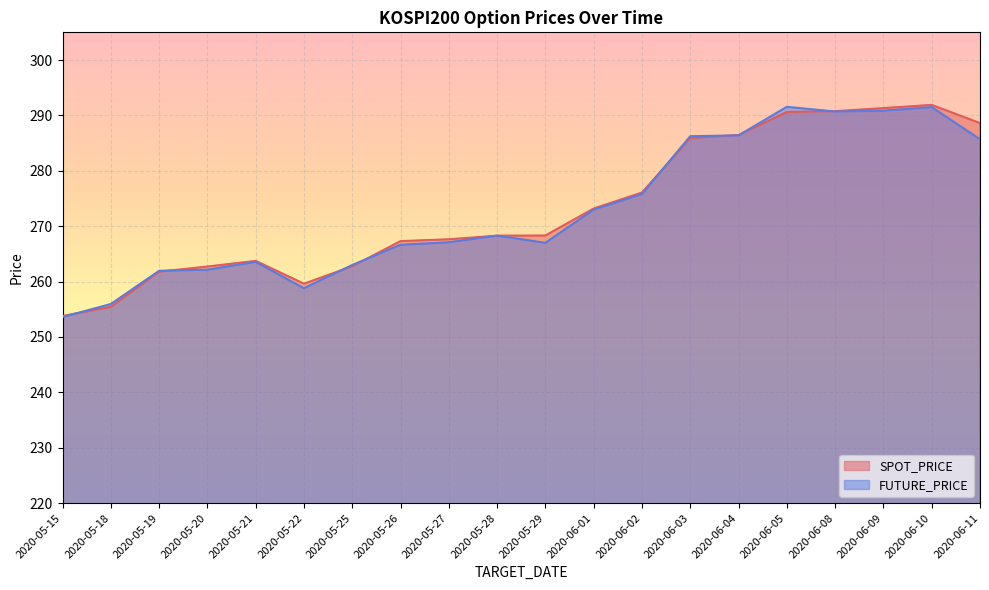

What is the difference between the highest and lowest values at 2020-05-18?

0.5